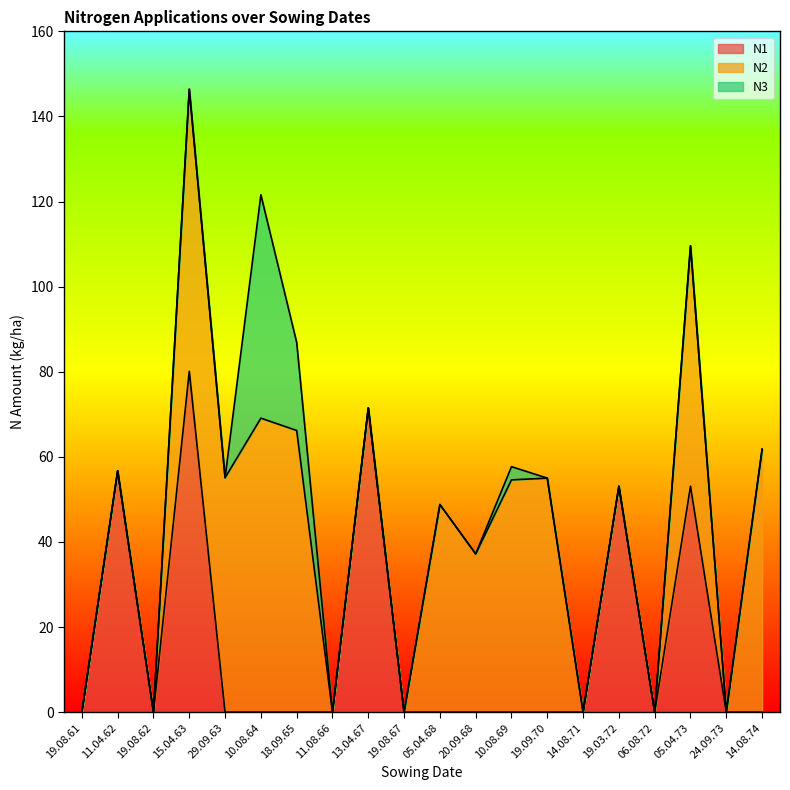

How many values in the N3 series exceed 0?

3